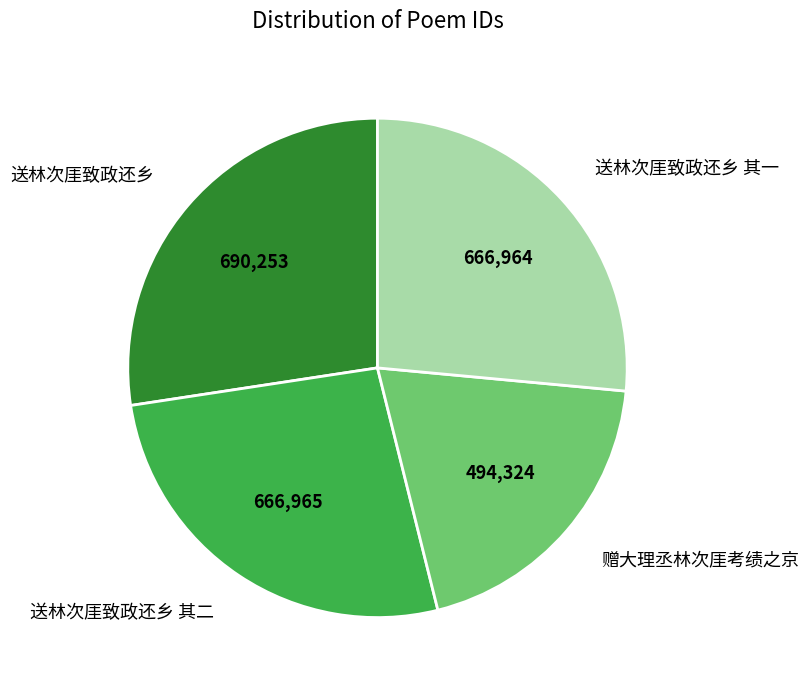

How many slices are in this pie chart?

4